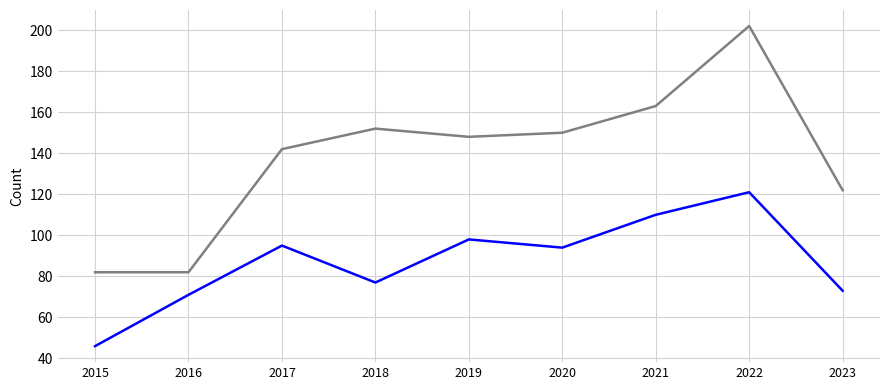

What is the spread (max minus min) of values at 2020?

56